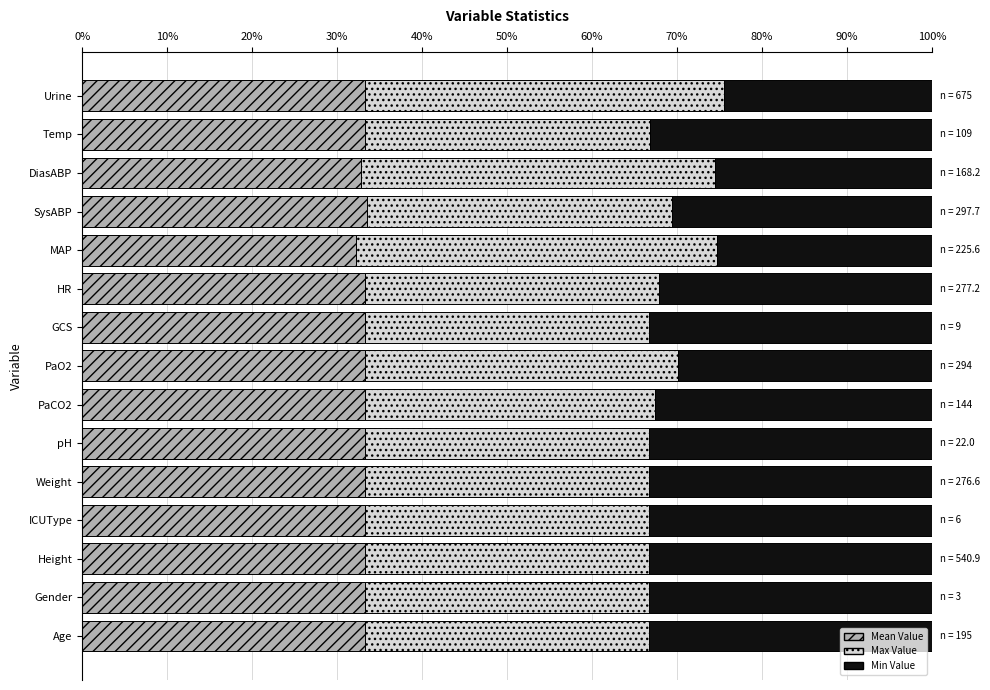

What is the maximum value for Mean Value?

33.5